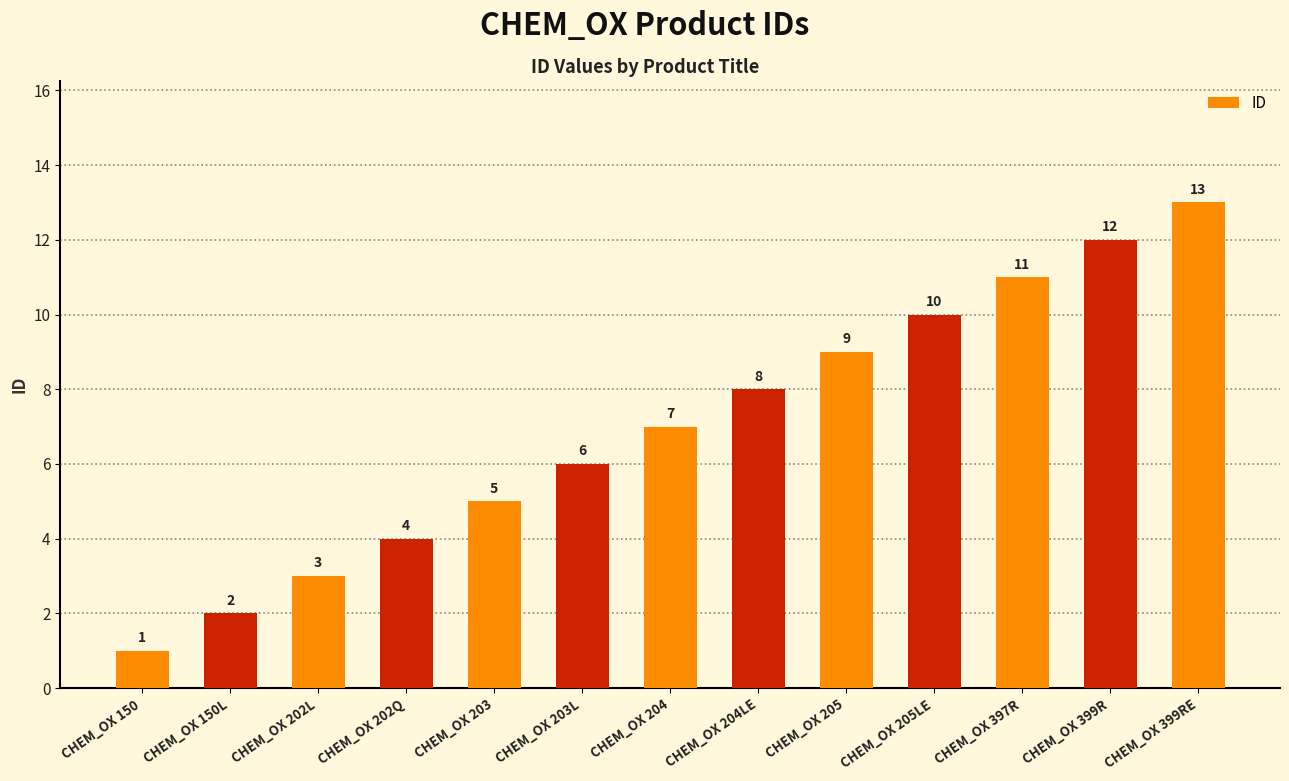

What is the change in value from CHEM_OX 202L to CHEM_OX 205LE?

+7